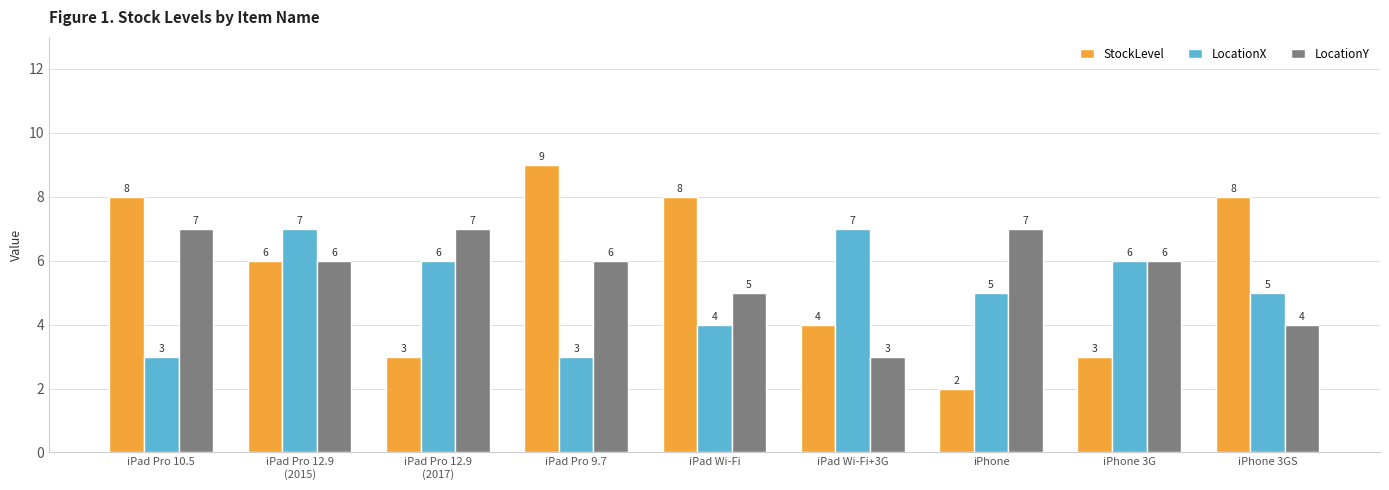

What is the total value across all series at iPhone 3GS?

17